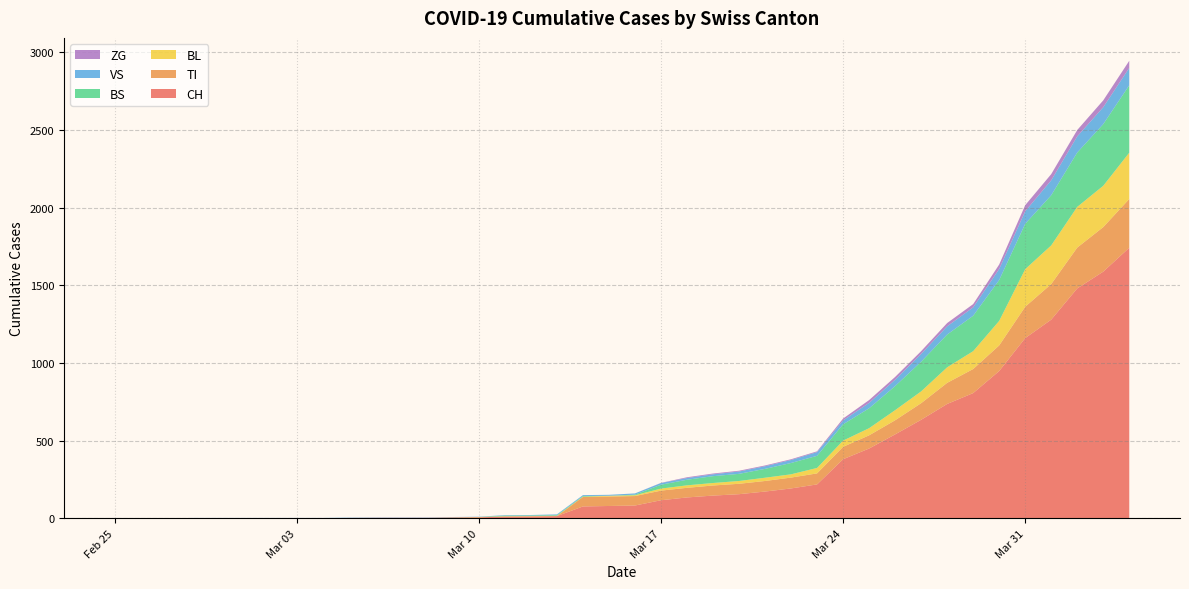

Reading left to right, extract all data points from this chart.

CH: 0	0	0	0	0	0	0	0	0	2	3	3	3	5	6	11	12	14	76	79	82	116	134	146	155	172	192	218	380	449	540	634	736	806	948	1160	1279	1480	1588	1742
TI: 0	0	0	0	0	0	0	0	0	0	0	0	0	0	0	0	0	0	61	61	61	62	62	65	67	68	70	71	80	85	91	107	136	155	165	202	229	263	287	314
VS: 0	0	0	2	2	2	2	2	2	2	2	2	2	2	2	3	3	5	6	6	8	11	11	12	15	17	19	24	25	35	41	50	53	54	71	81	96	104	109	112
BL: 0	0	0	0	0	0	0	0	0	0	0	0	0	1	2	2	2	2	2	5	5	13	16	16	18	21	21	35	40	46	65	76	100	115	158	242	249	262	266	298
BS: 0	0	0	0	0	0	0	0	0	0	0	0	0	0	0	4	4	4	4	0	4	25	36	44	46	57	73	78	105	128	155	191	211	228	263	292	323	350	397	434
ZG: 0	0	0	0	0	0	0	0	0	0	0	0	0	0	0	0	0	0	0	0	0	1	5	5	5	5	5	5	12	18	18	18	21	21	29	39	40	41	44	46